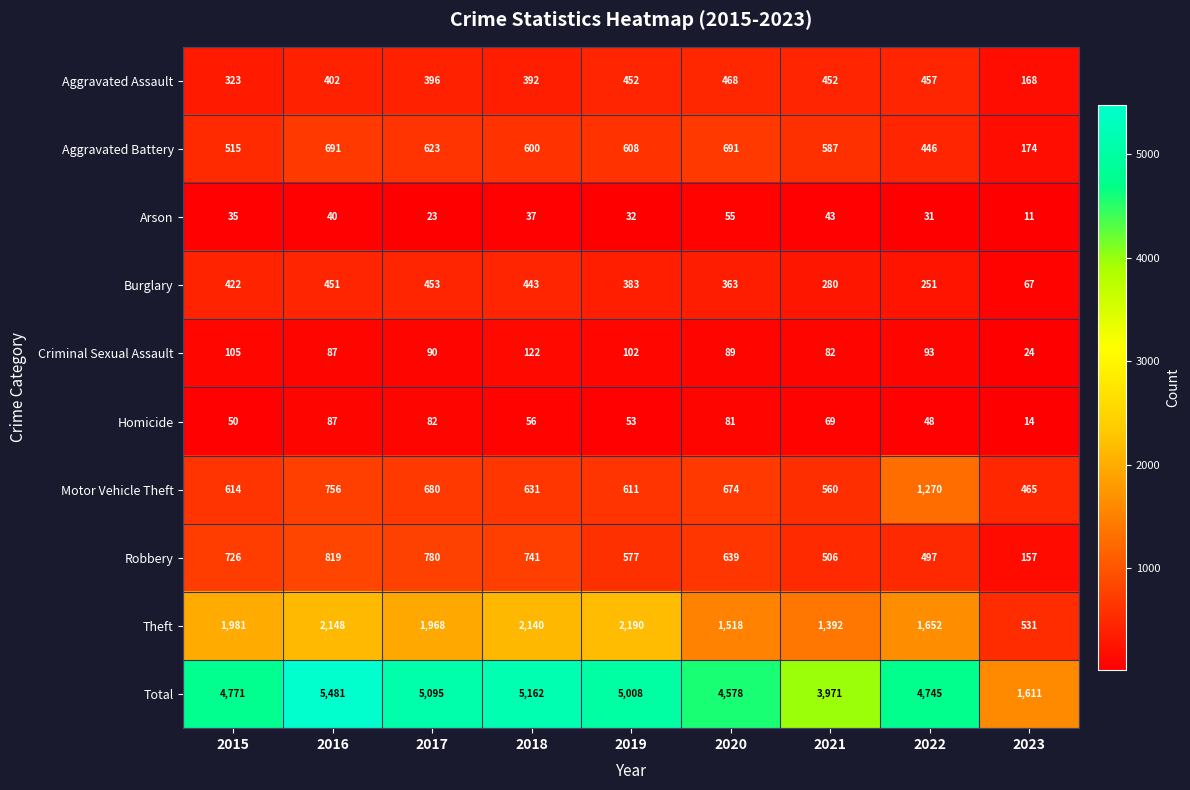

Is the value of Criminal Sexual Assault at 2018 greater than the value of Total at 2015?

No